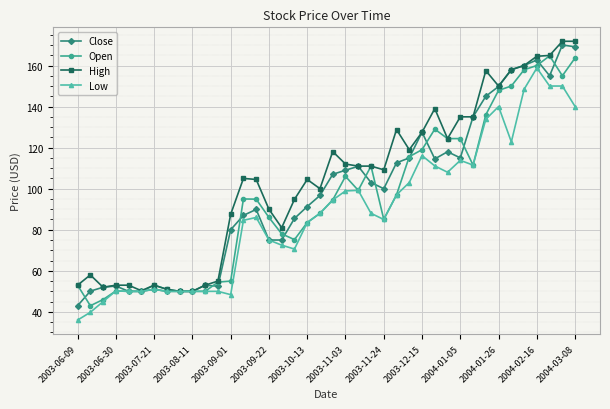

What are all the series names shown in the legend?

Close, Open, High, Low